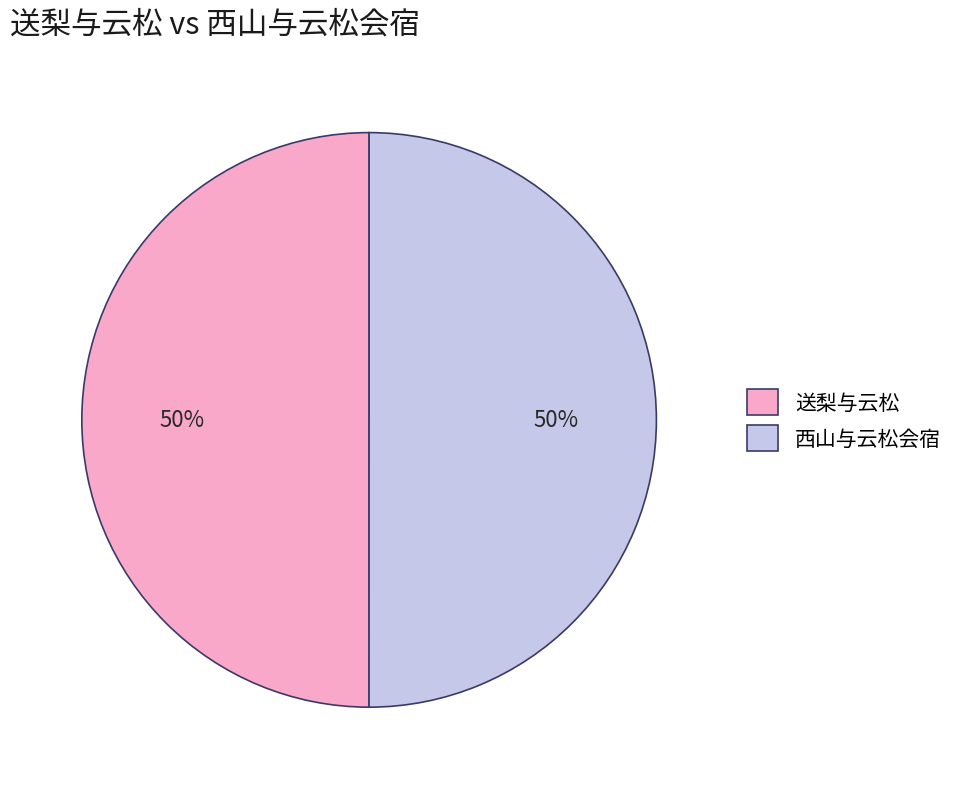

The 西山与云松会宿 slice represents 39% of the pie. True or false?

False